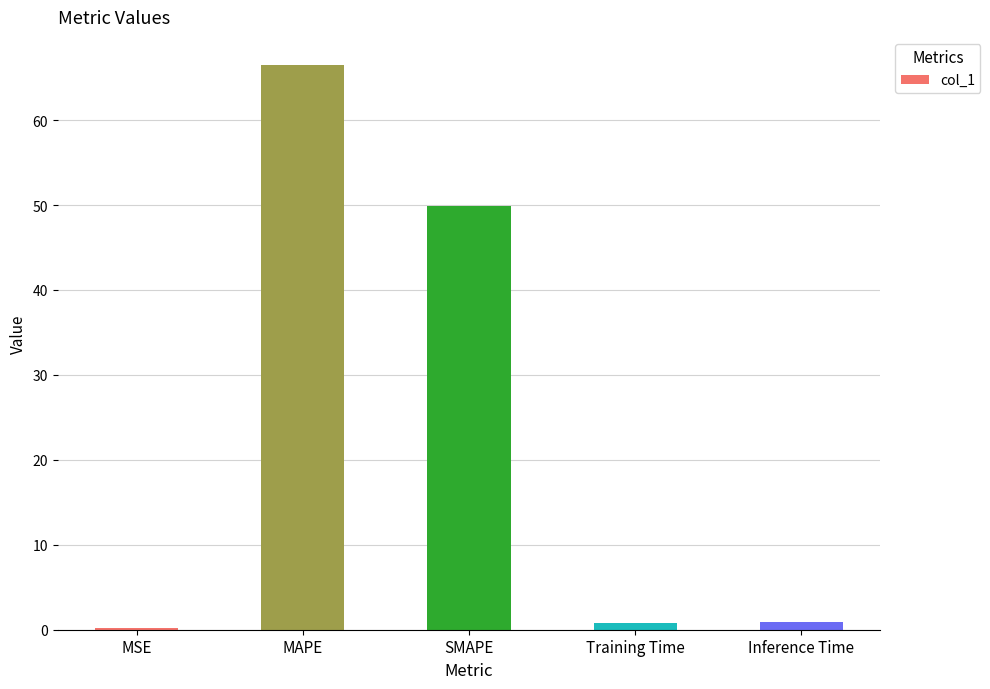

What is the sum of all values?

118.2